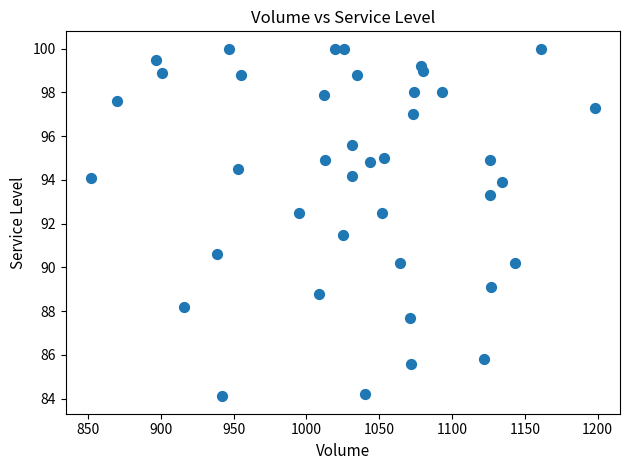

What is the range of X values (max minus min)?

346.0